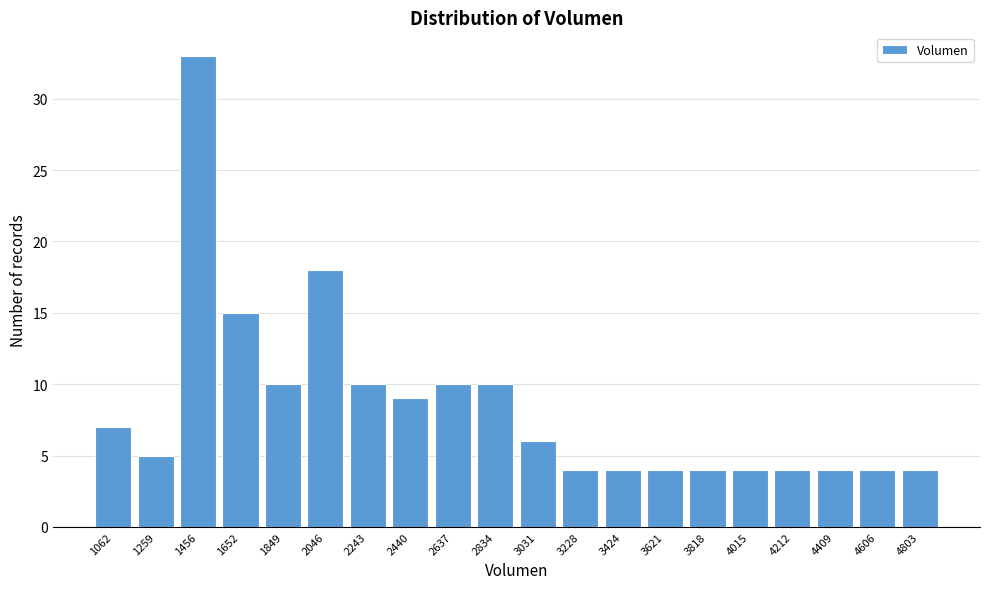

Reading left to right, list all the values displayed in this chart.

1062=7	1259=5	1456=33	1652=15	1849=10	2046=18	2243=10	2440=9	2637=10	2834=10	3031=6	3228=4	3424=4	3621=4	3818=4	4015=4	4212=4	4409=4	4606=4	4803=4